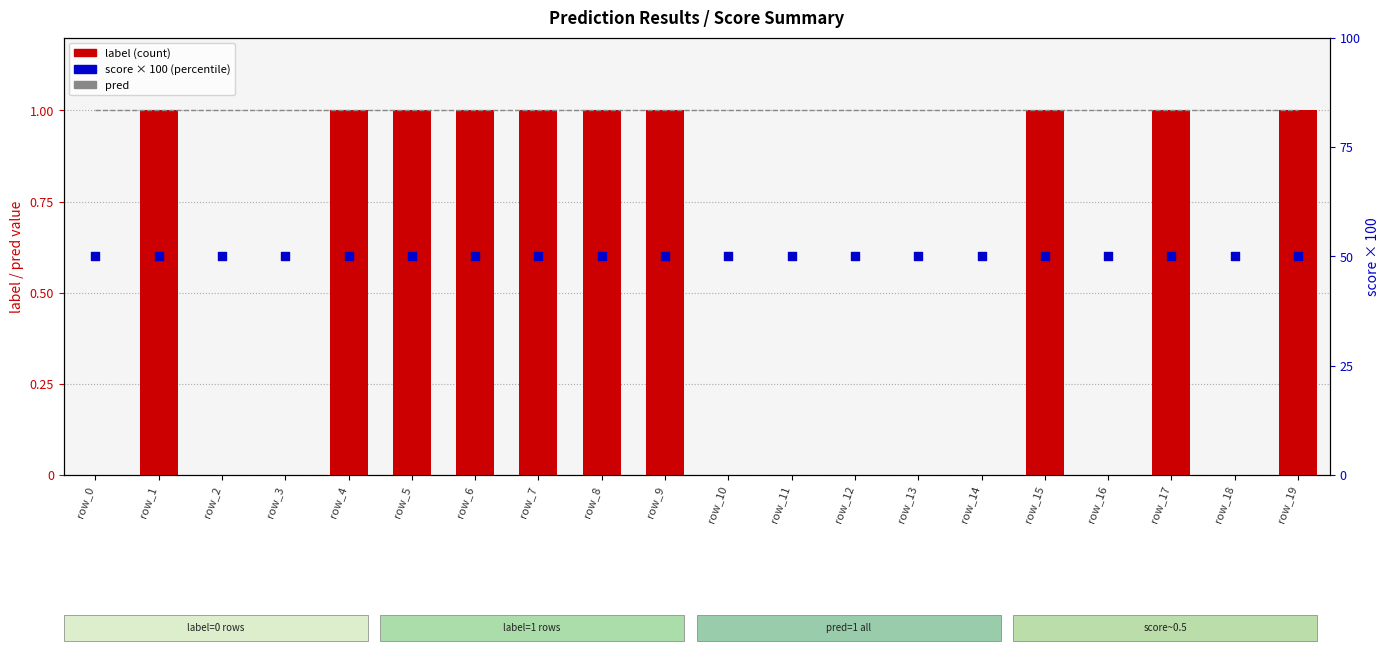

What is the total value across all series at row_2?

51.0